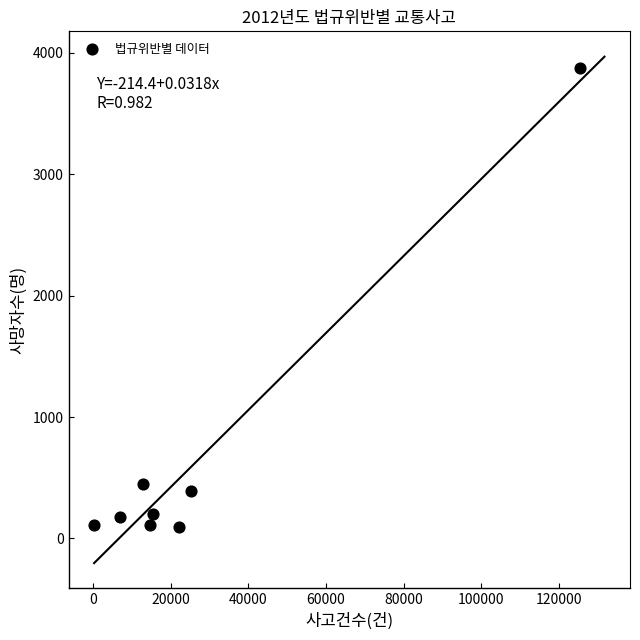

What is the average Y value?

674